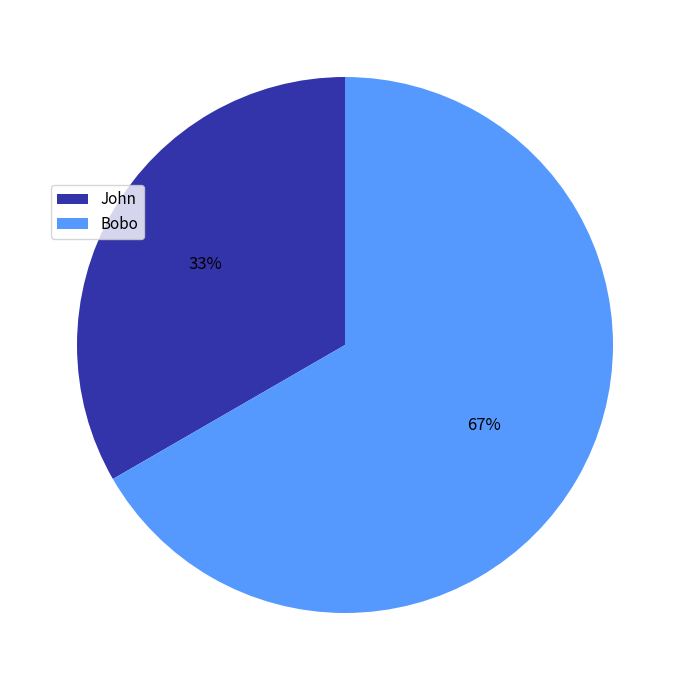

To the nearest percent, what percentage of the pie is John?

33%